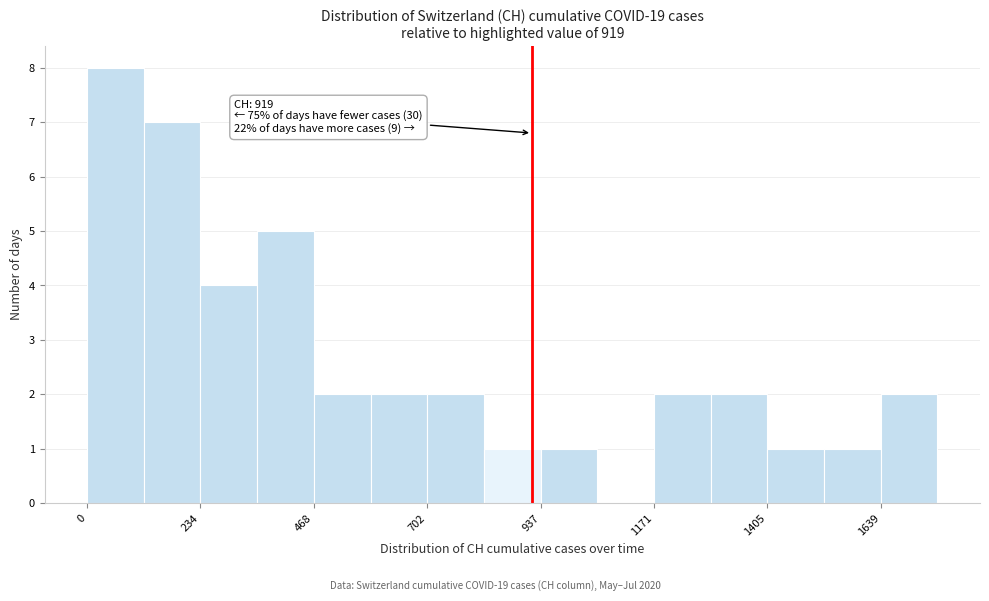

Around what value on the x-axis is the tallest bar? Give the approximate position of its centre, as read against the axis.

50